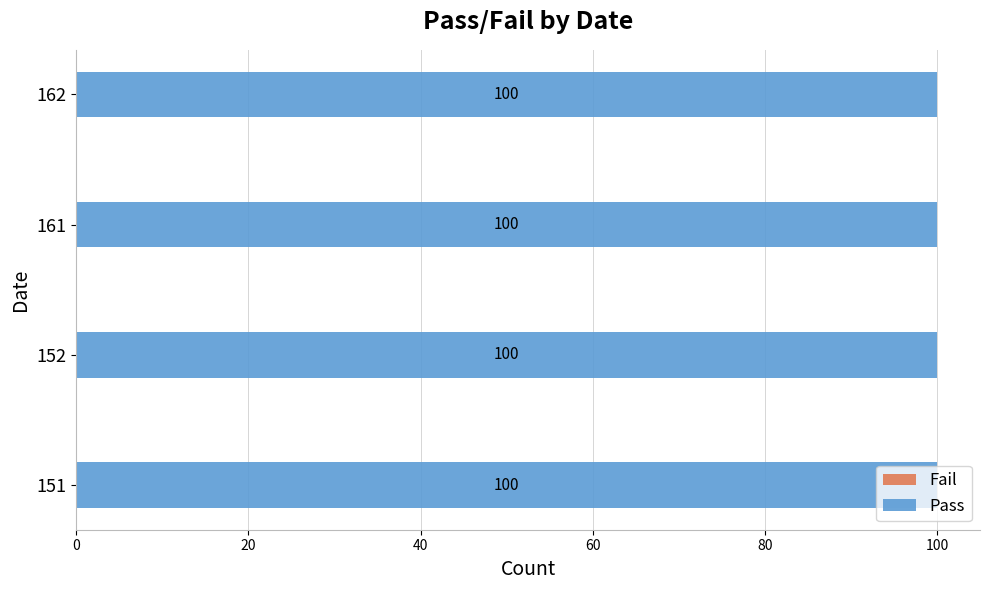

What value does the Pass series have at 162?

100